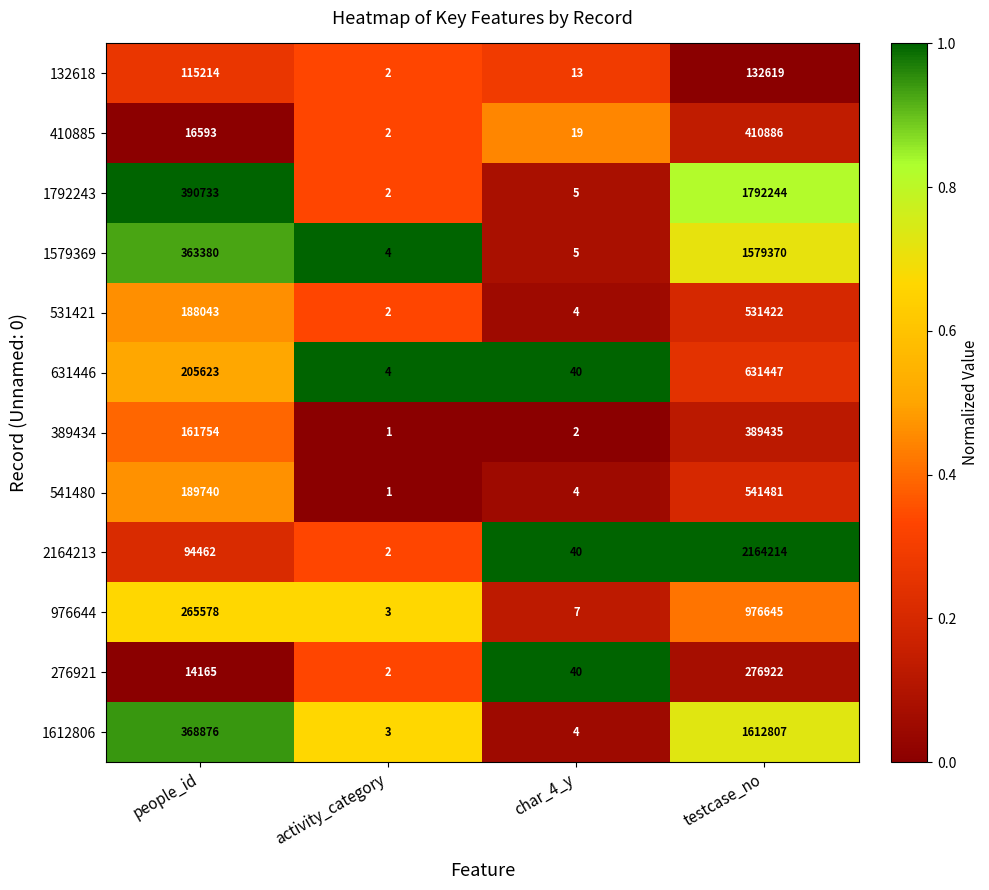

At which label does 276921 reach its minimum?

activity_category